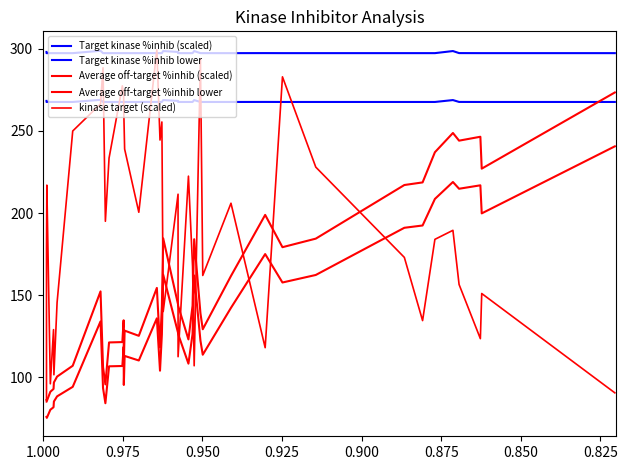

What is the highest value of the Average off-target %inhib (scaled) series?

273.5